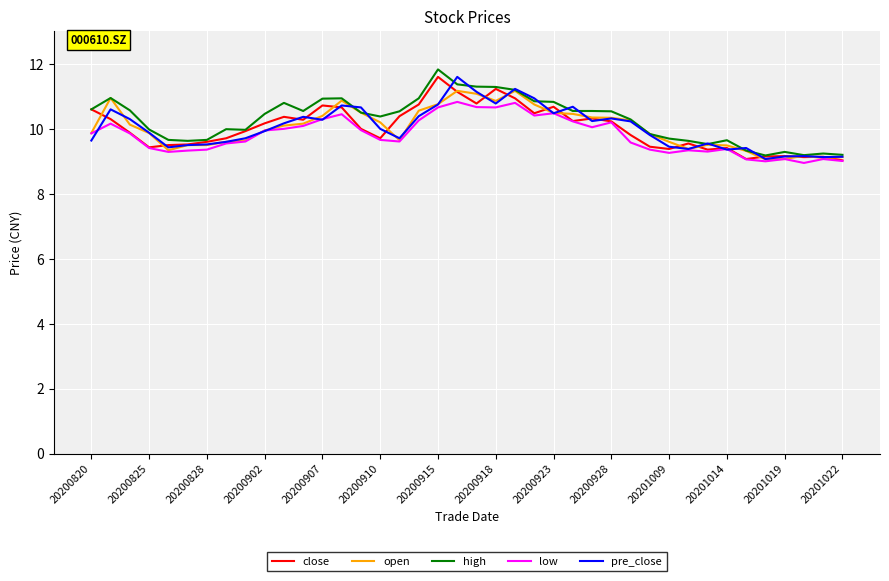

True or false: close and low cross at least once.

False